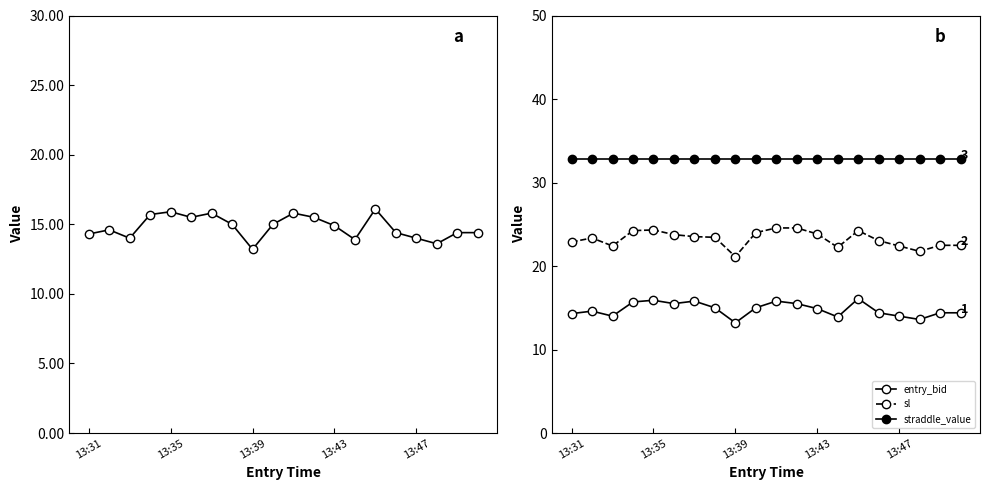

Rank the series by their average value, from highest to lowest.

straddle_value, sl, entry_bid